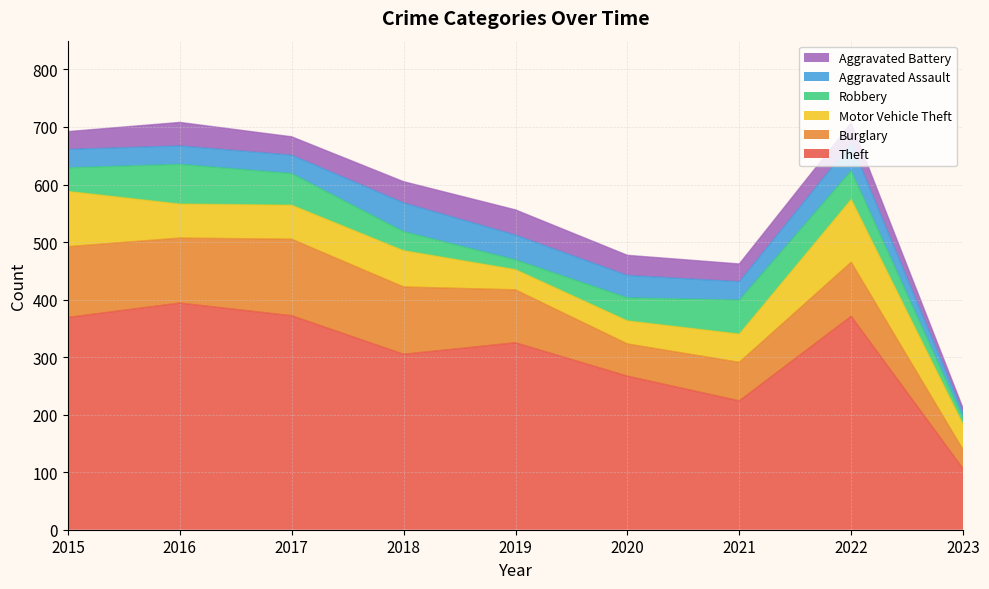

What is the sum of the Theft values at 2015 and 2023?

475